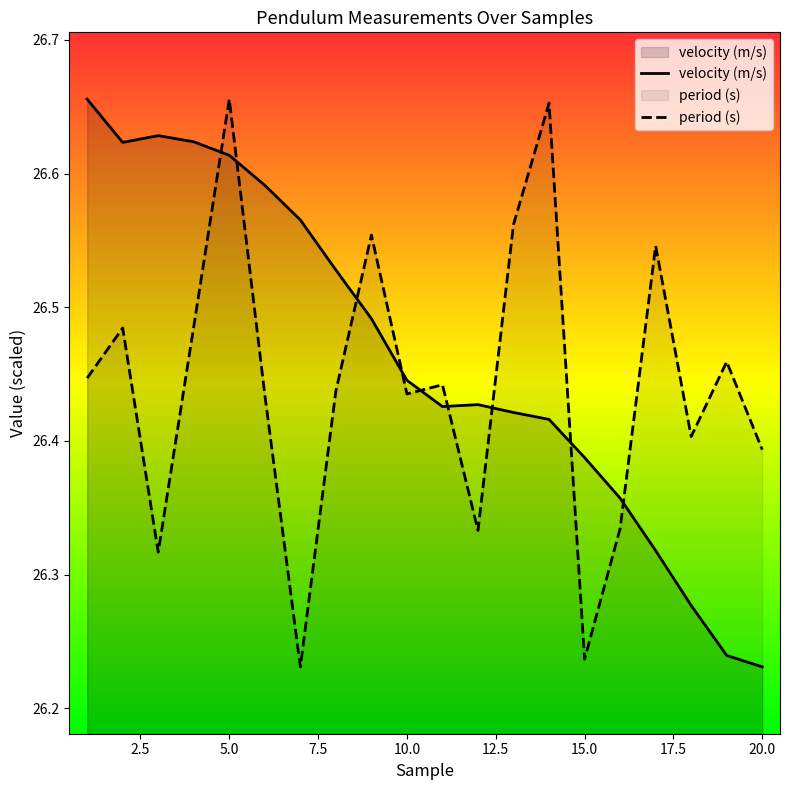

Which series has the largest total across all categories?

velocity (m/s)